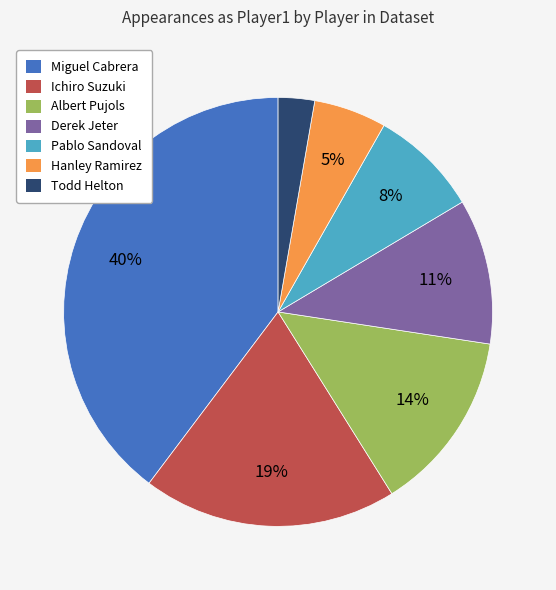

To the nearest percent, what is the average slice percentage?

14%